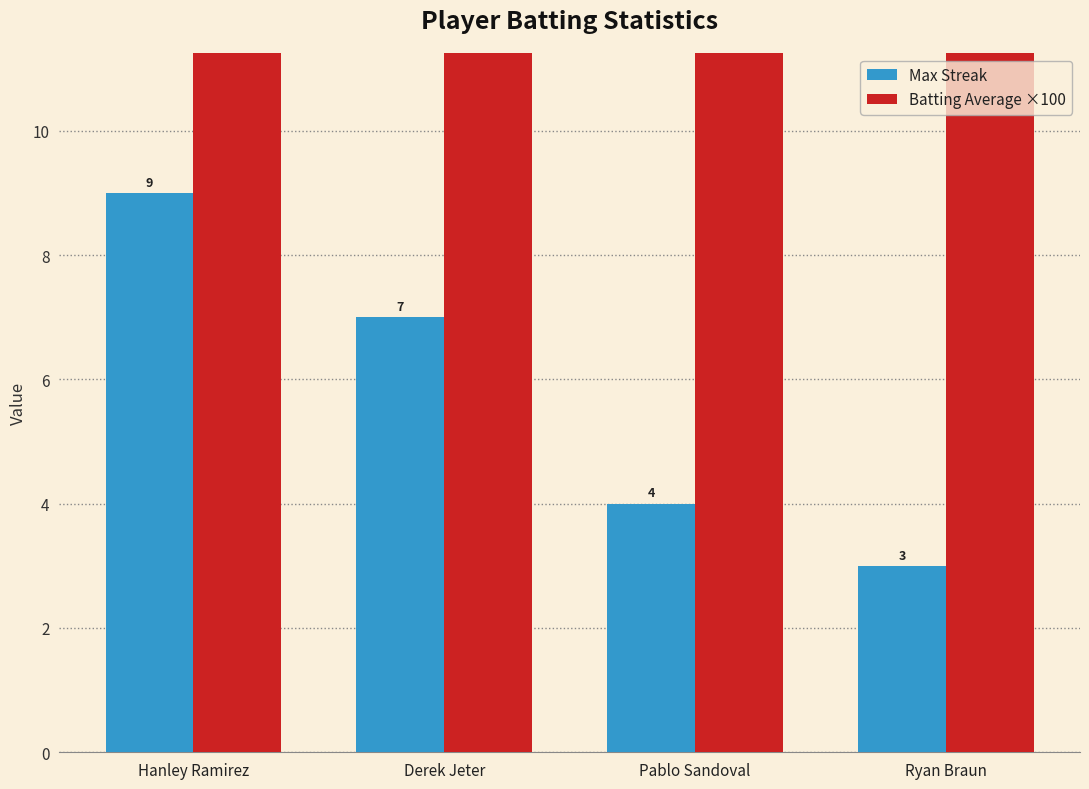

Reading left to right, list all the values displayed in this chart.

Max Streak: Hanley Ramirez=9.0	Derek Jeter=7.0	Pablo Sandoval=4.0	Ryan Braun=3.0
Batting Average ×100: Hanley Ramirez=34.2	Derek Jeter=33.4	Pablo Sandoval=33.0	Ryan Braun=32.0